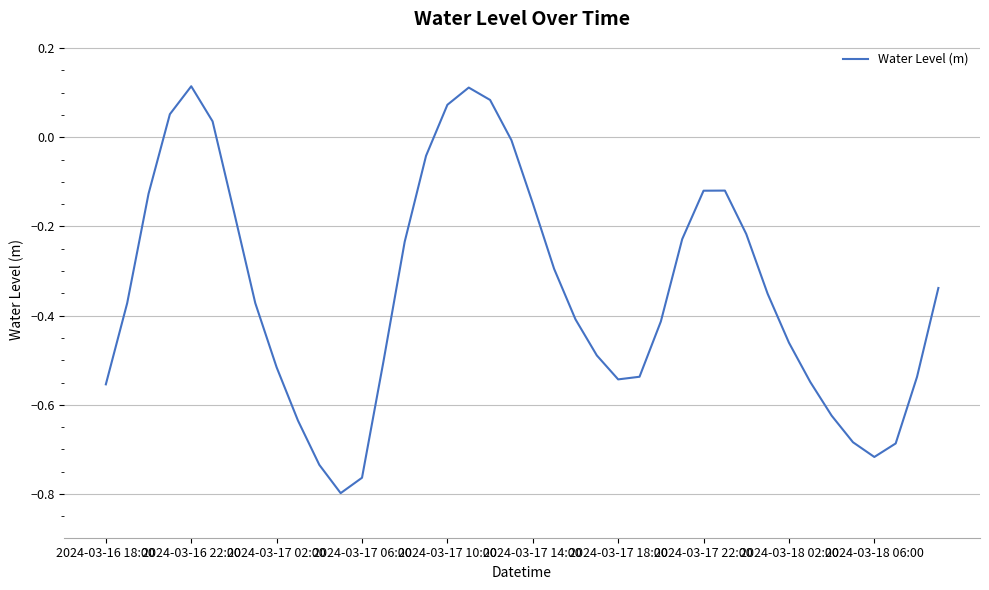

True or false: there are more than 1 points higher than both neighbors.

True